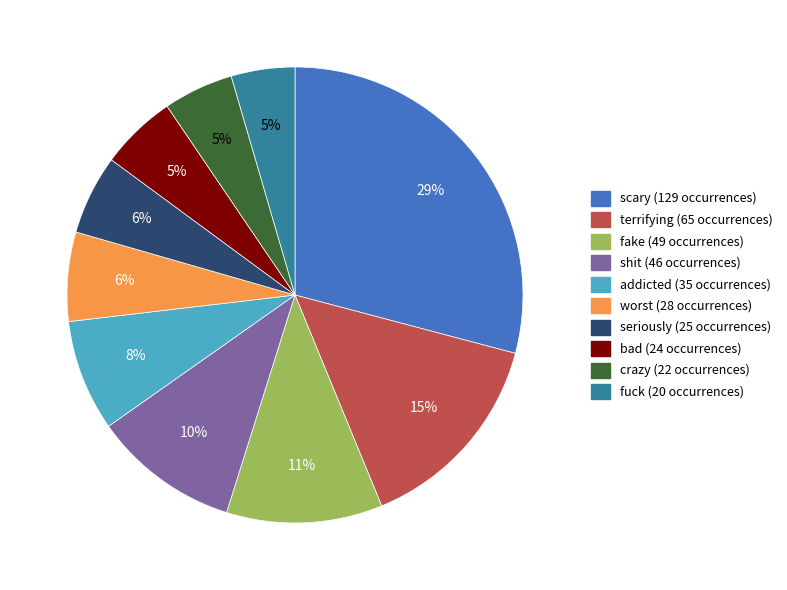

Does seriously represent more than half of the total?

No